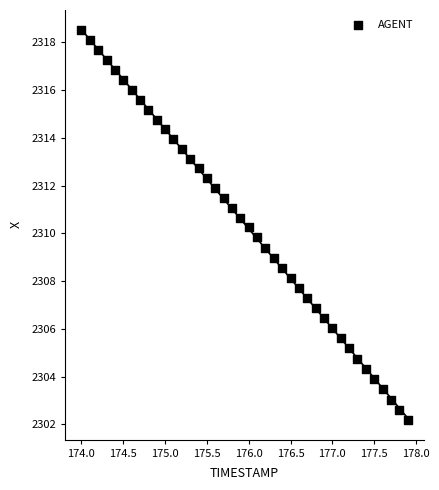

What is the range of X values (max minus min)?

3.9